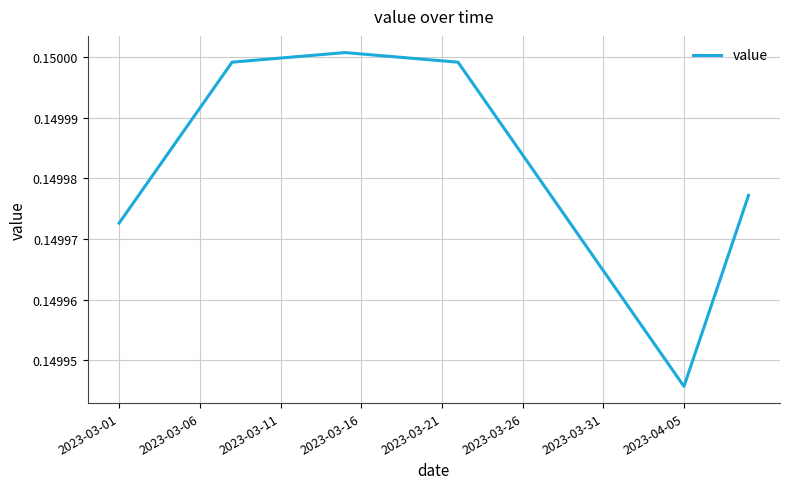

Which label corresponds to the smallest value in the chart?

2023-04-05